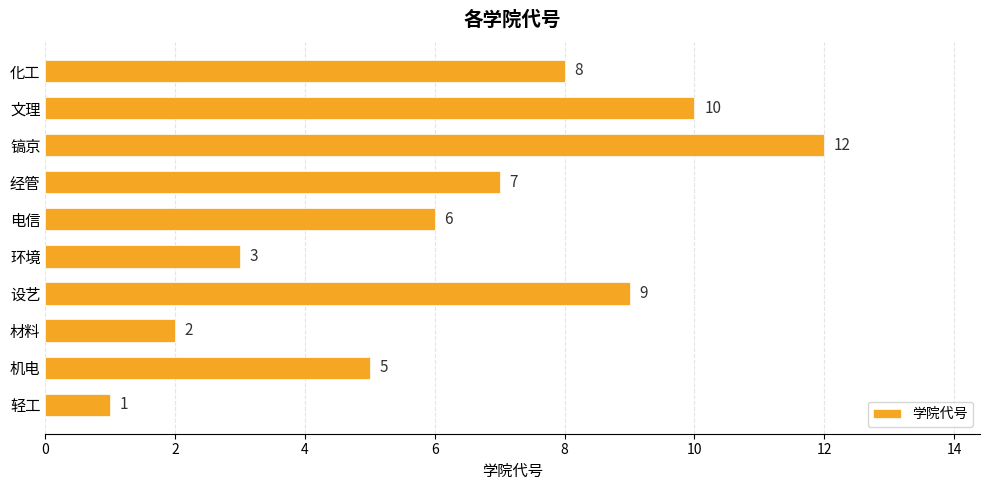

List the labels in order of value, smallest first.

轻工, 材料, 环境, 机电, 电信, 经管, 化工, 设艺, 文理, 镐京